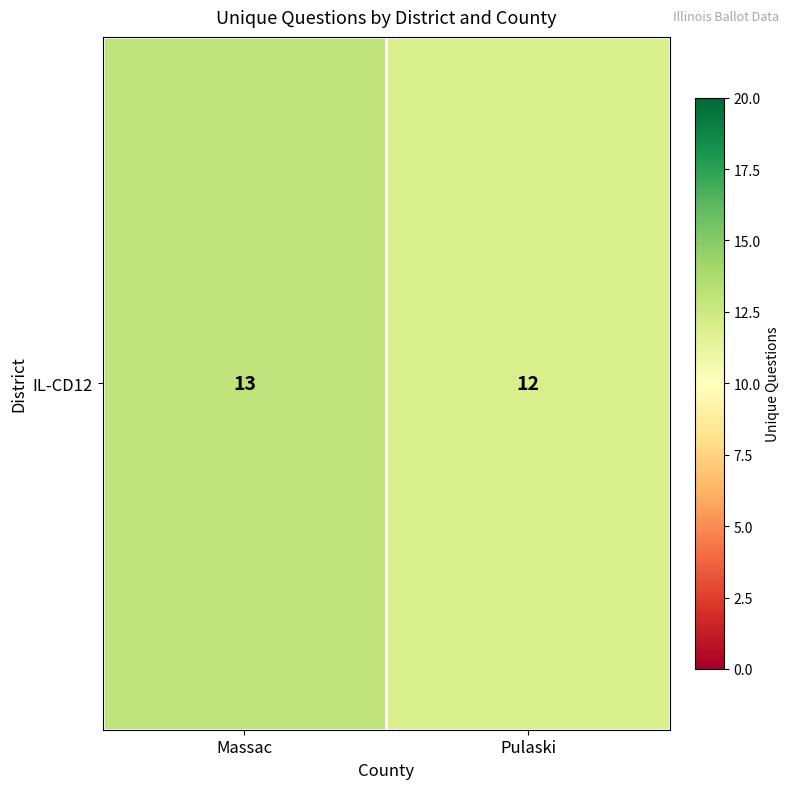

What is the change in value from Massac to Pulaski?

-1